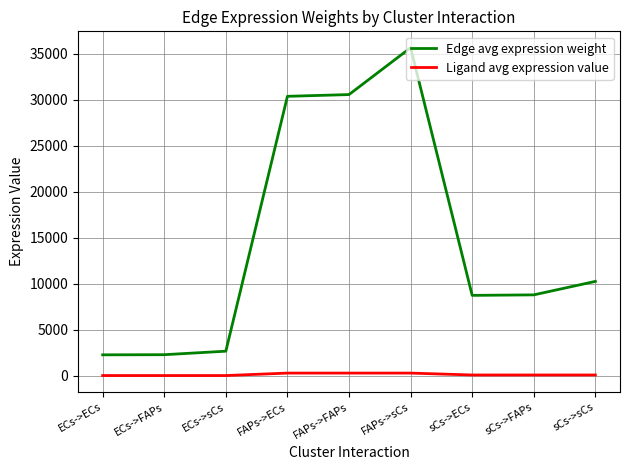

True or false: Ligand avg expression value and Edge avg expression weight intersect in this chart.

False